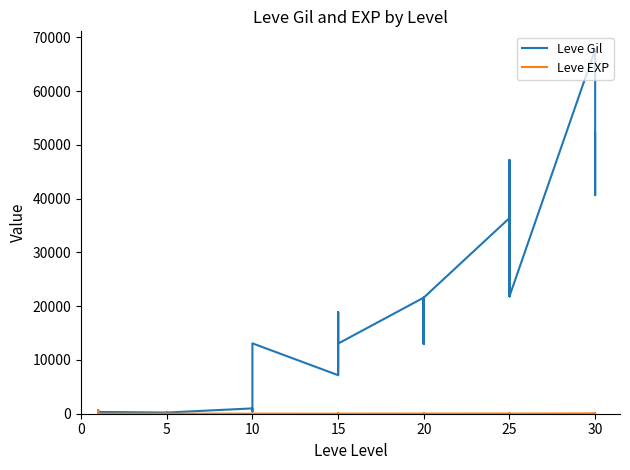

Which series changed the most between 5 and 15?

Leve Gil